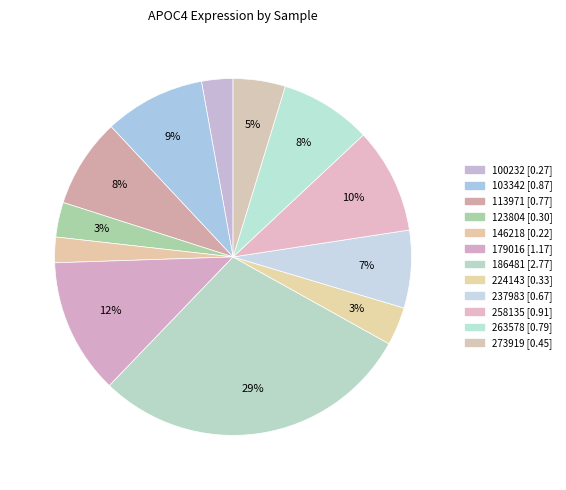

How many slices are in this pie chart?

12